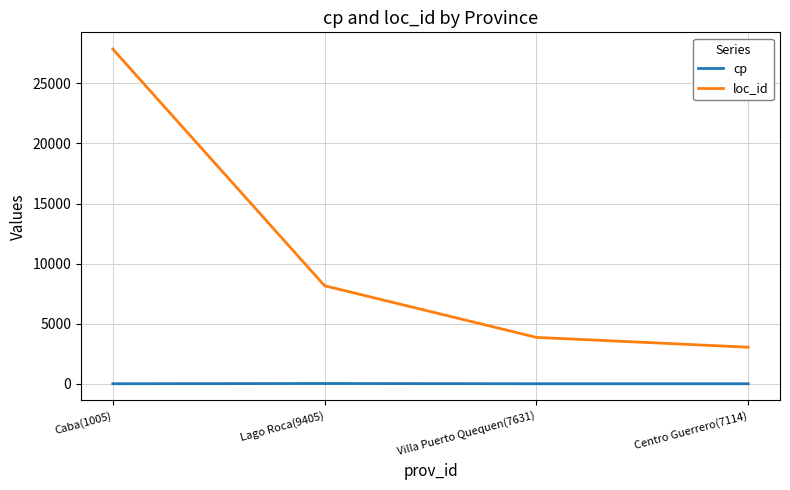

What is the difference between the second highest and second lowest values in the loc_id series?

4298